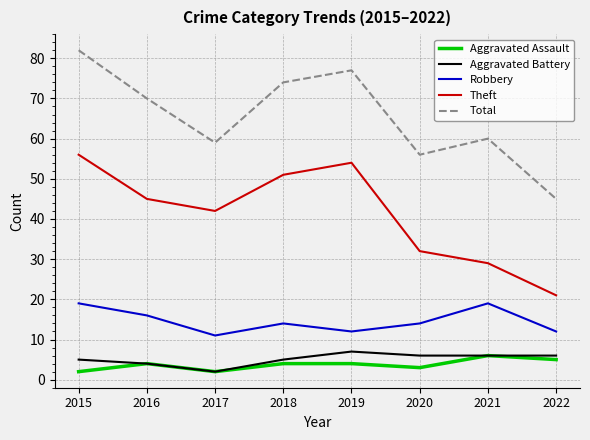

Reading right to left, list all the values displayed in this chart.

Aggravated Assault: 5	6	3	4	4	2	4	2
Aggravated Battery: 6	6	6	7	5	2	4	5
Robbery: 12	19	14	12	14	11	16	19
Theft: 21	29	32	54	51	42	45	56
Total: 45	60	56	77	74	59	70	82